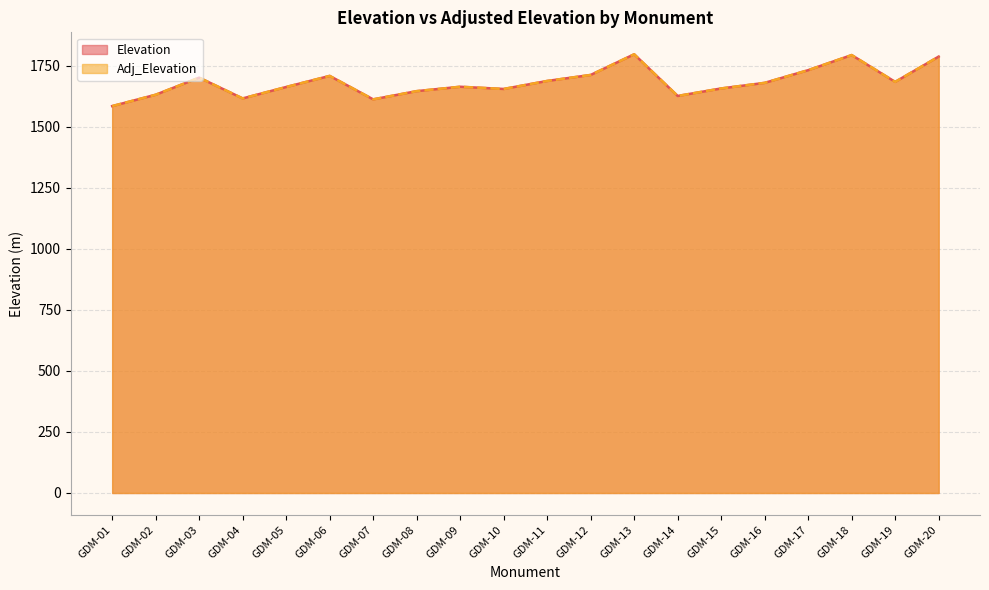

At which category does Adj_Elevation reach its first local valley?

GDM-04